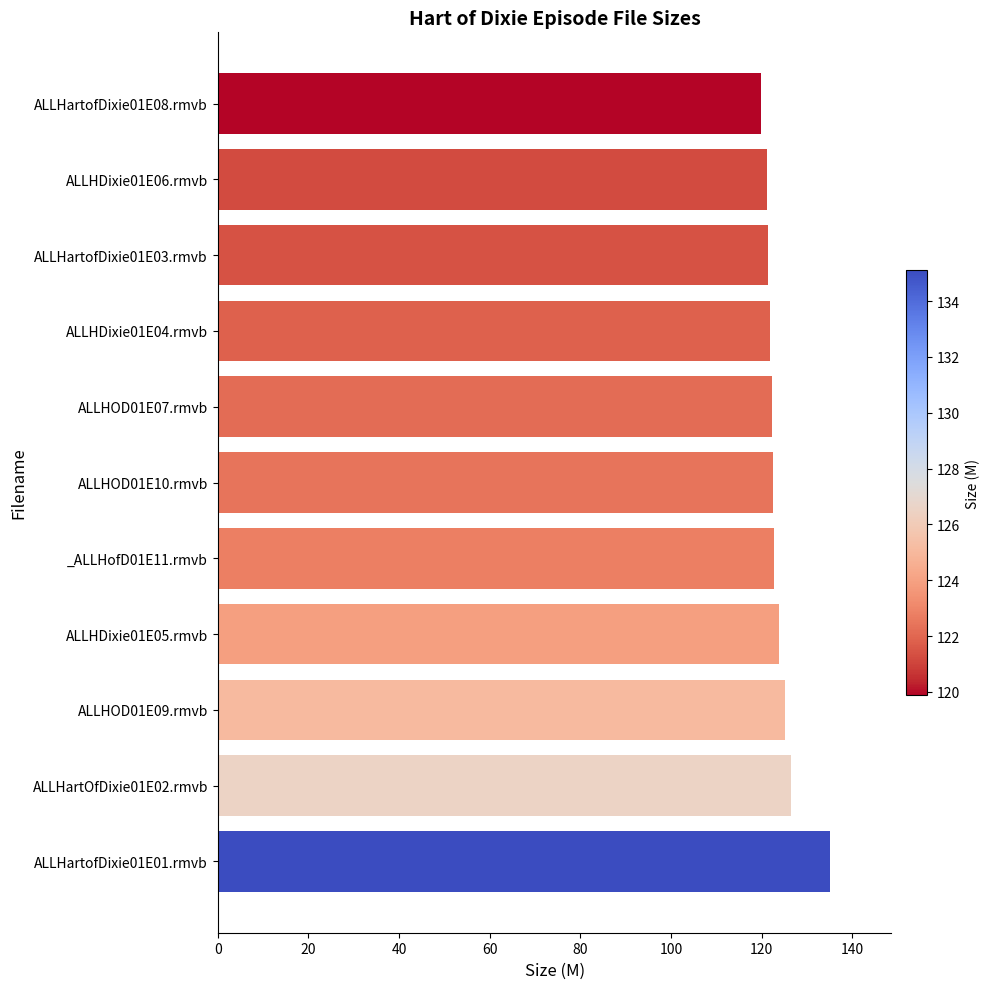

What is the greatest value displayed?

135.1